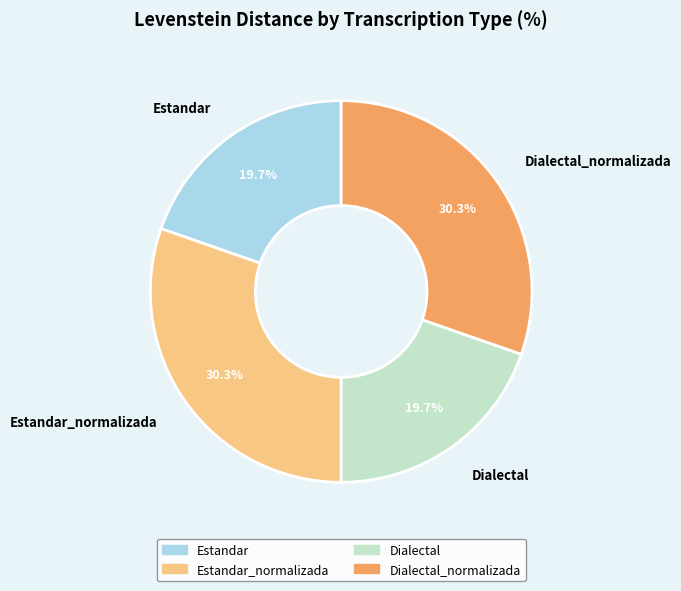

To the nearest percent, what is the combined percentage of Estandar and Estandar_normalizada?

50%